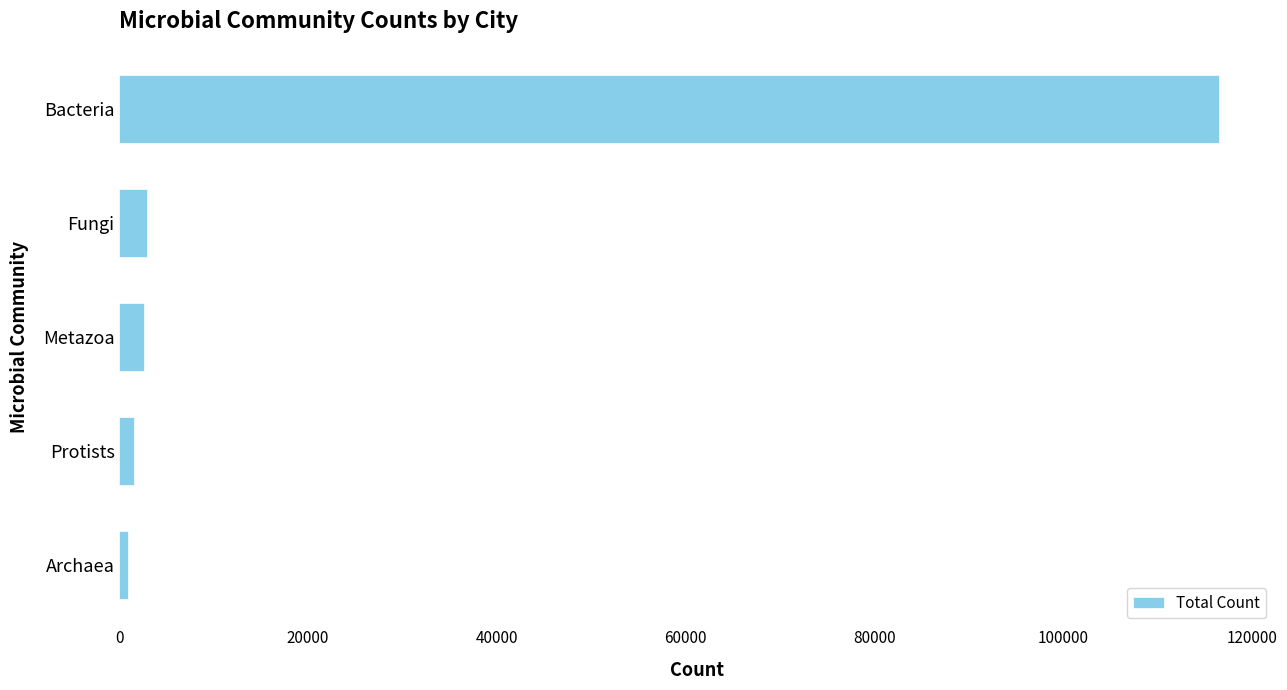

Is it true that the value at Metazoa is 2633?

True